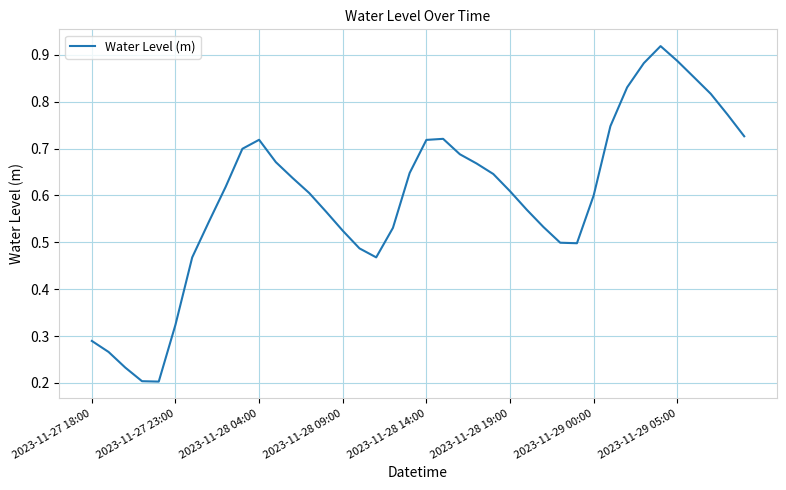

How many lines are shown in the chart?

1